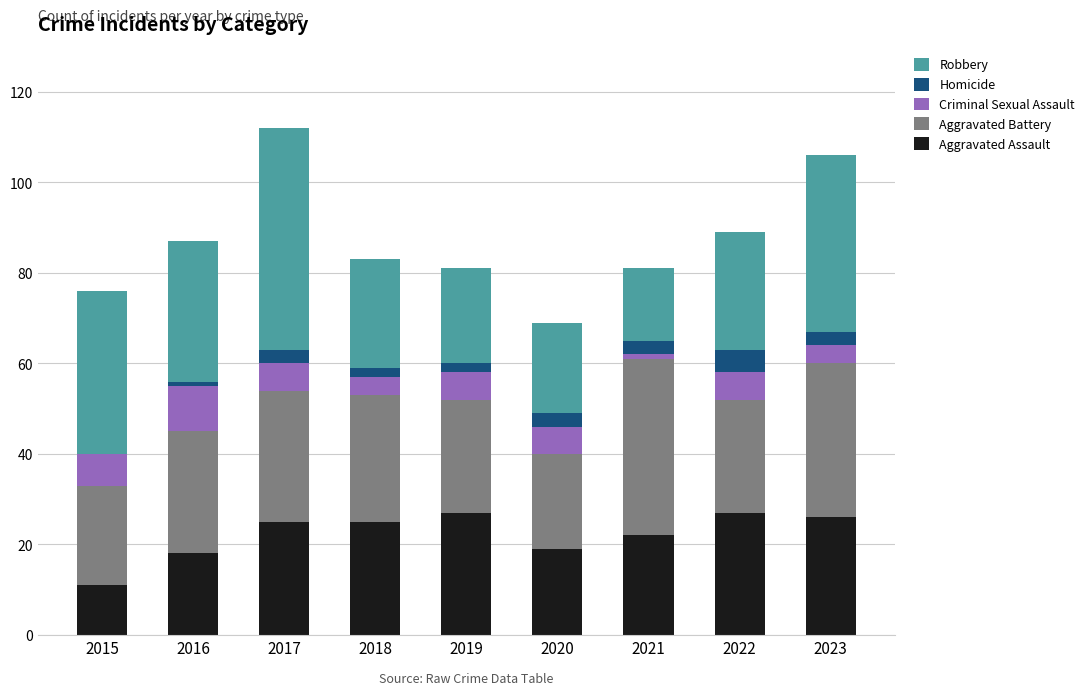

Is it true that Aggravated Assault equals 27 at 2022?

True